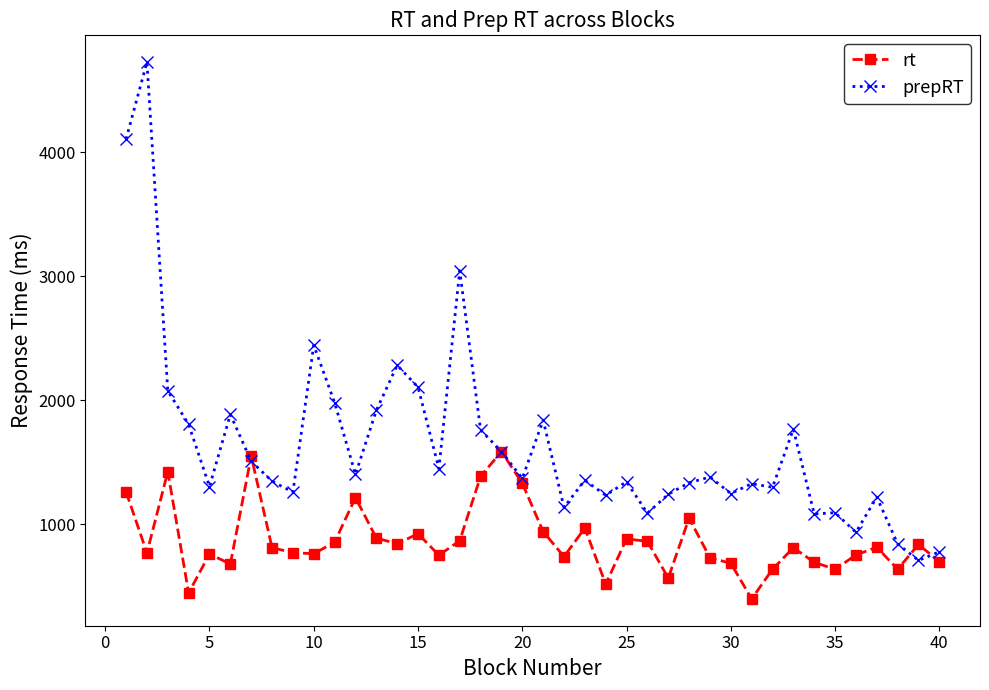

Which series has the largest total across all categories?

prepRT